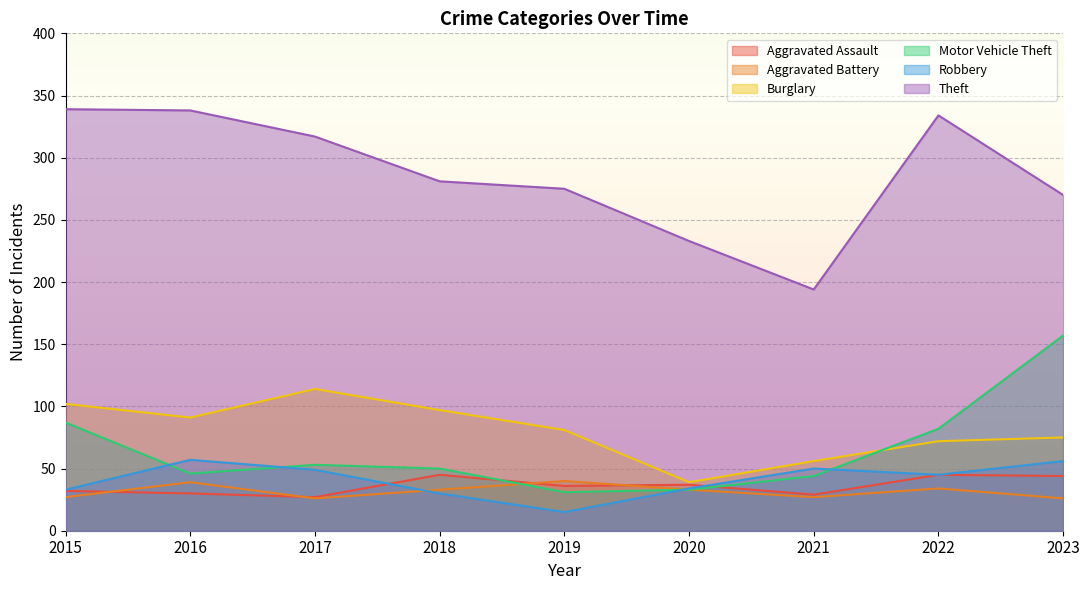

True or false: Aggravated Assault and Burglary cross at least once.

False